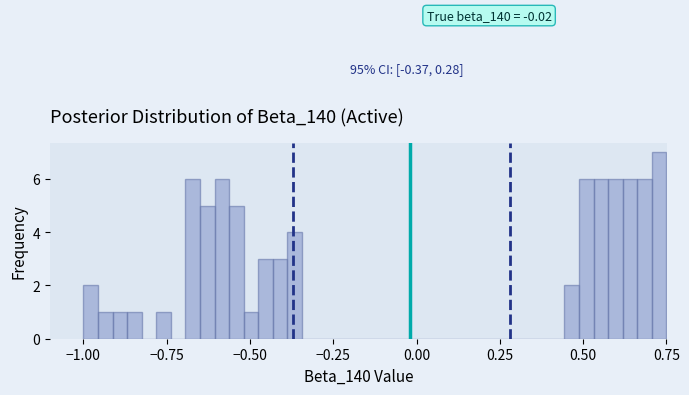

Read against the x-axis, roughly where is the centre of the tallest bar?

0.75